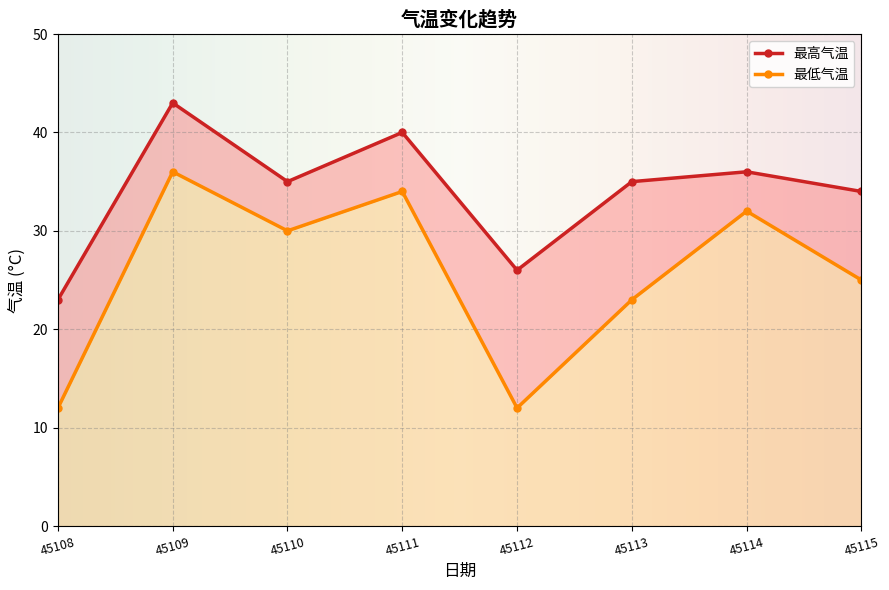

What is the minimum value shown in the chart?

12